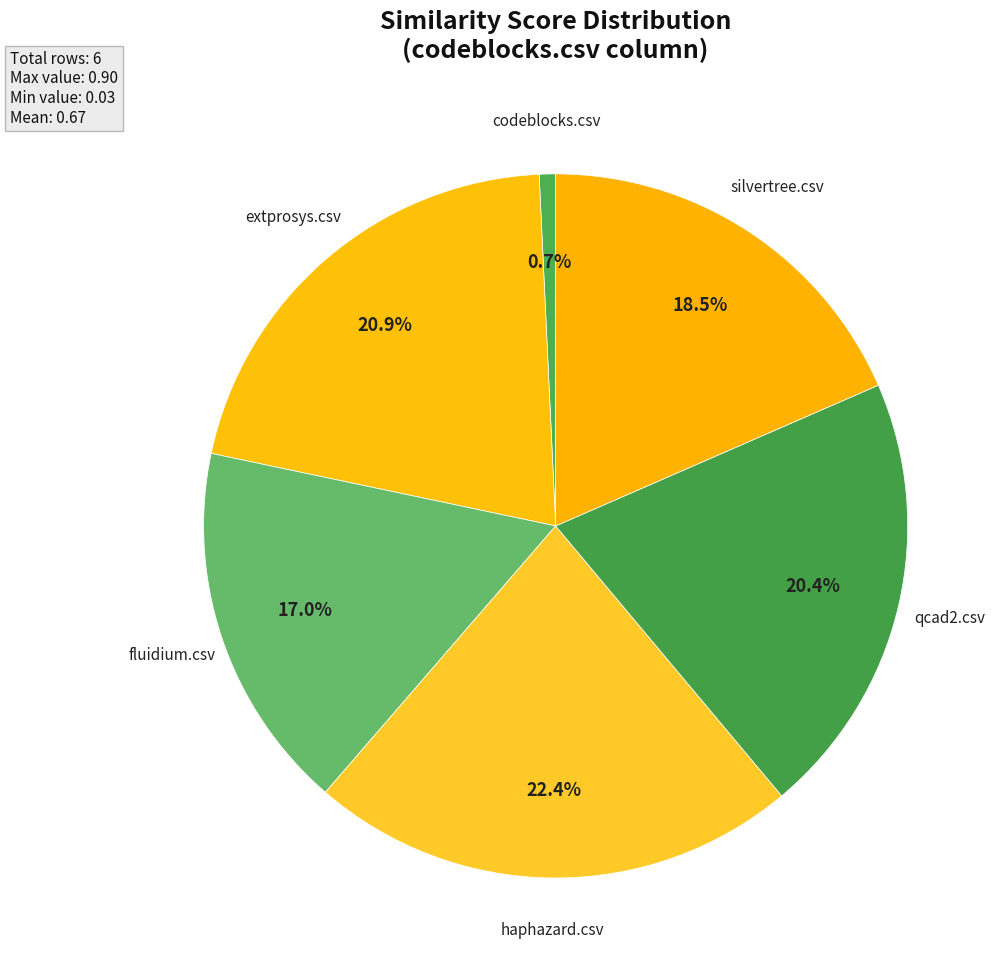

How many segments does this pie chart have?

6